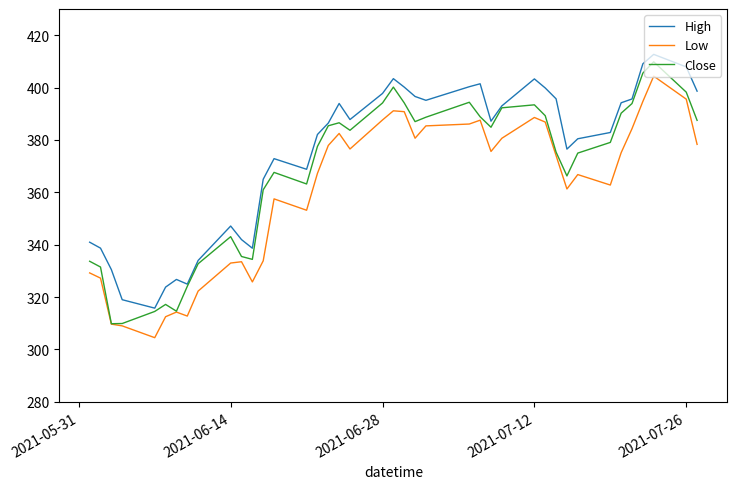

Rank the series by their average value, from highest to lowest.

High, Close, Low